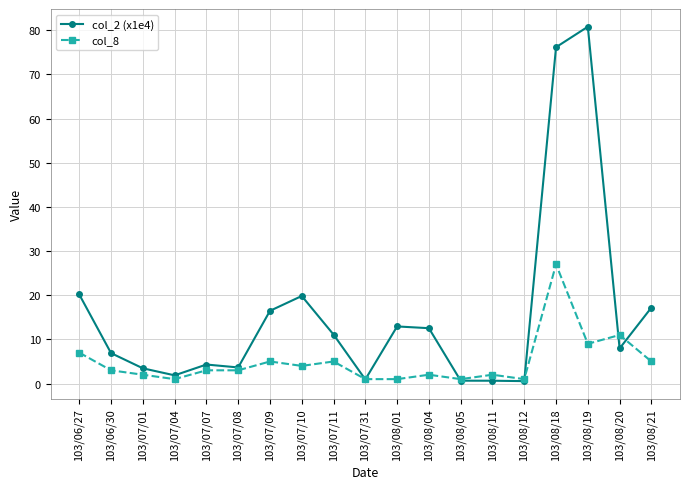

At which category does the chart reach its peak across all series?

103/08/19